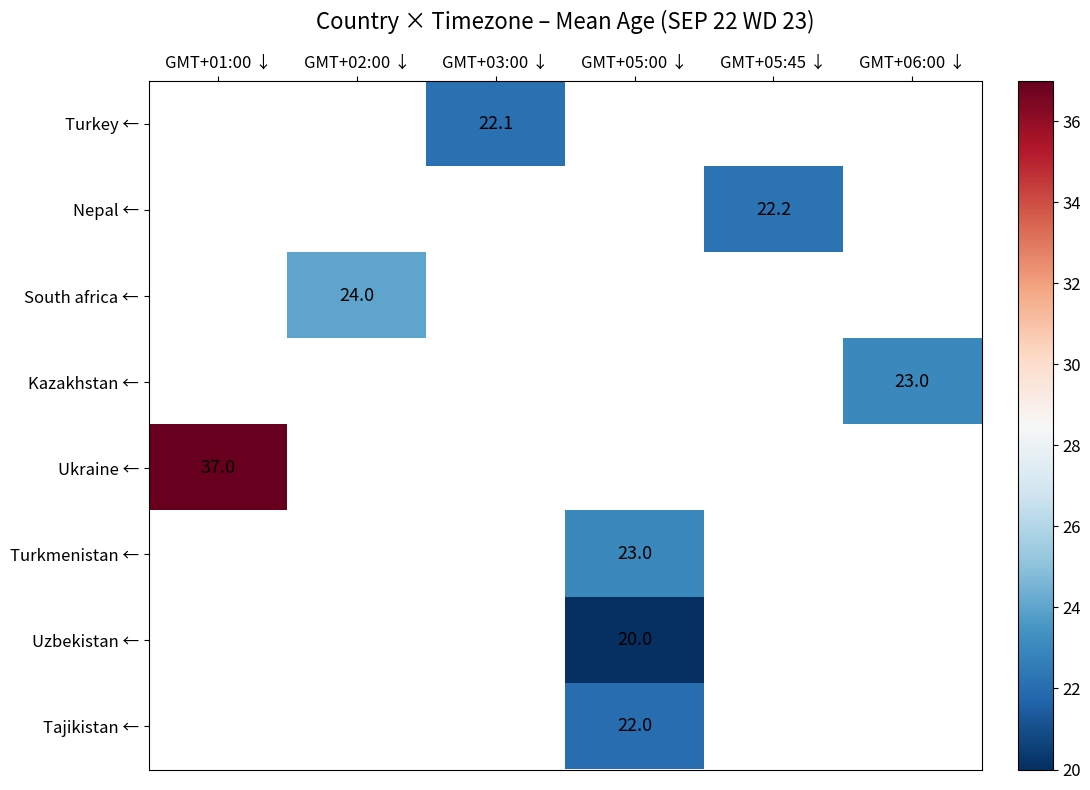

Which has a higher value, GMT+05:45 ↓ or GMT+02:00 ↓?

GMT+02:00 ↓